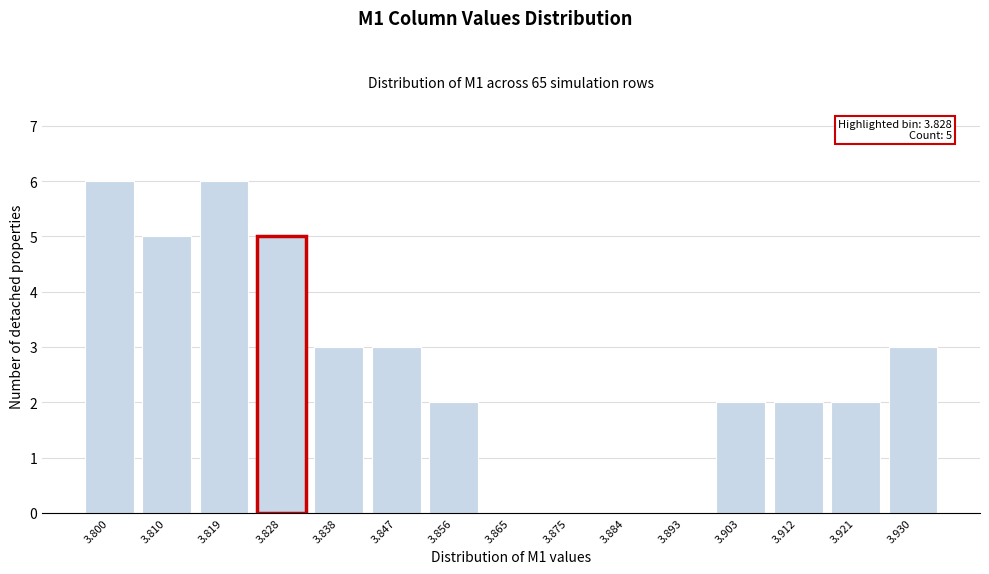

Reading left to right, list all the values displayed in this chart.

3.800=6	3.810=5	3.819=6	3.828=5	3.838=3	3.847=3	3.856=2	3.865=0	3.875=0	3.884=0	3.893=0	3.903=2	3.912=2	3.921=2	3.930=3